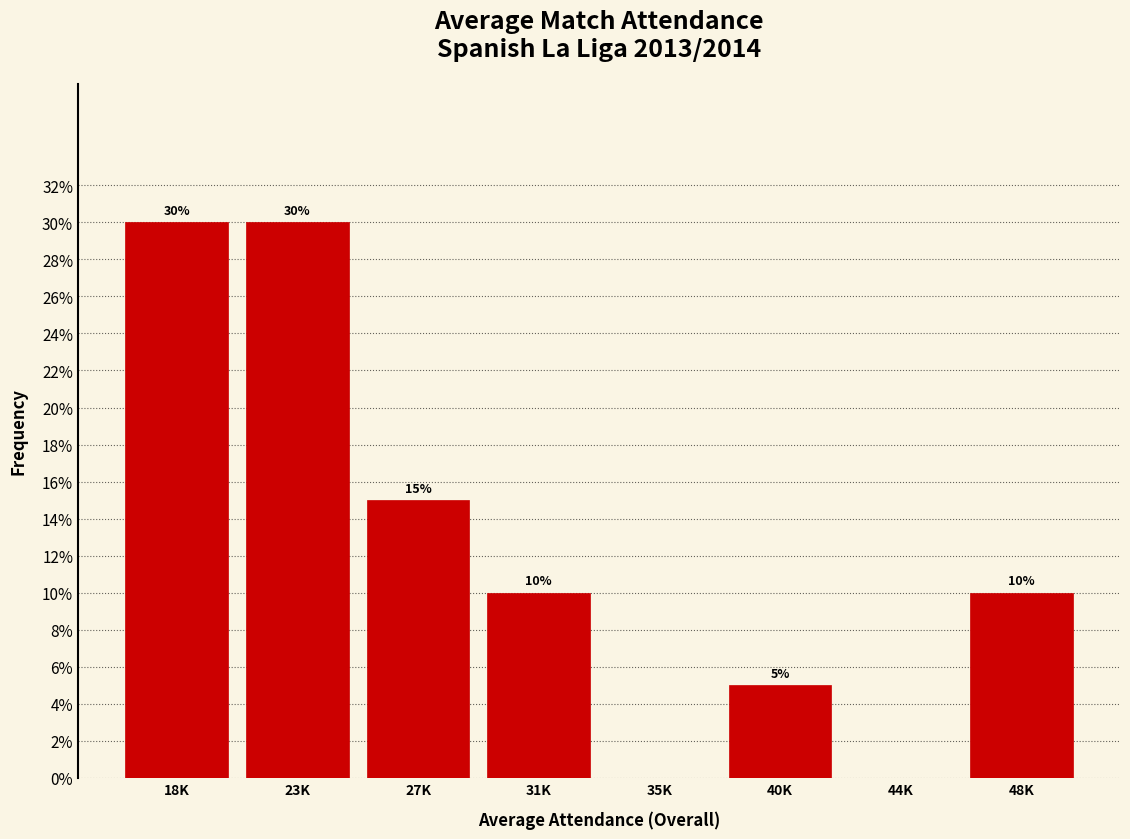

Reading right to left, list all the values displayed in this chart.

48K=10	44K=0	40K=5	35K=0	31K=10	27K=15	23K=30	18K=30